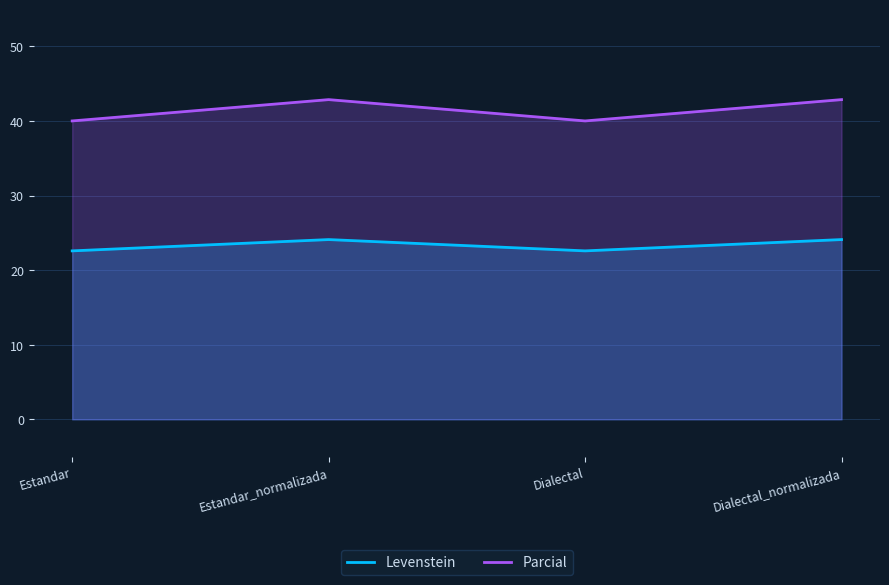

At which category does Parcial reach its first local valley?

Dialectal